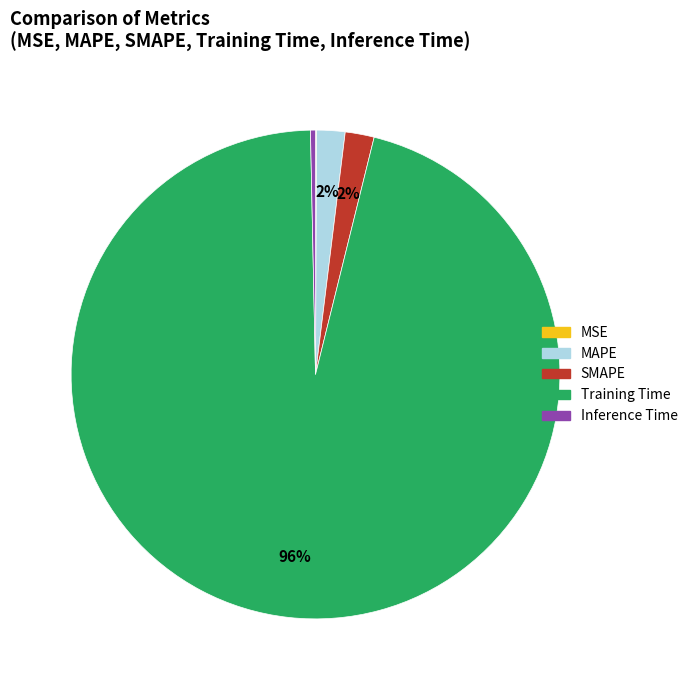

Which slice represents more than half of the pie?

Training Time